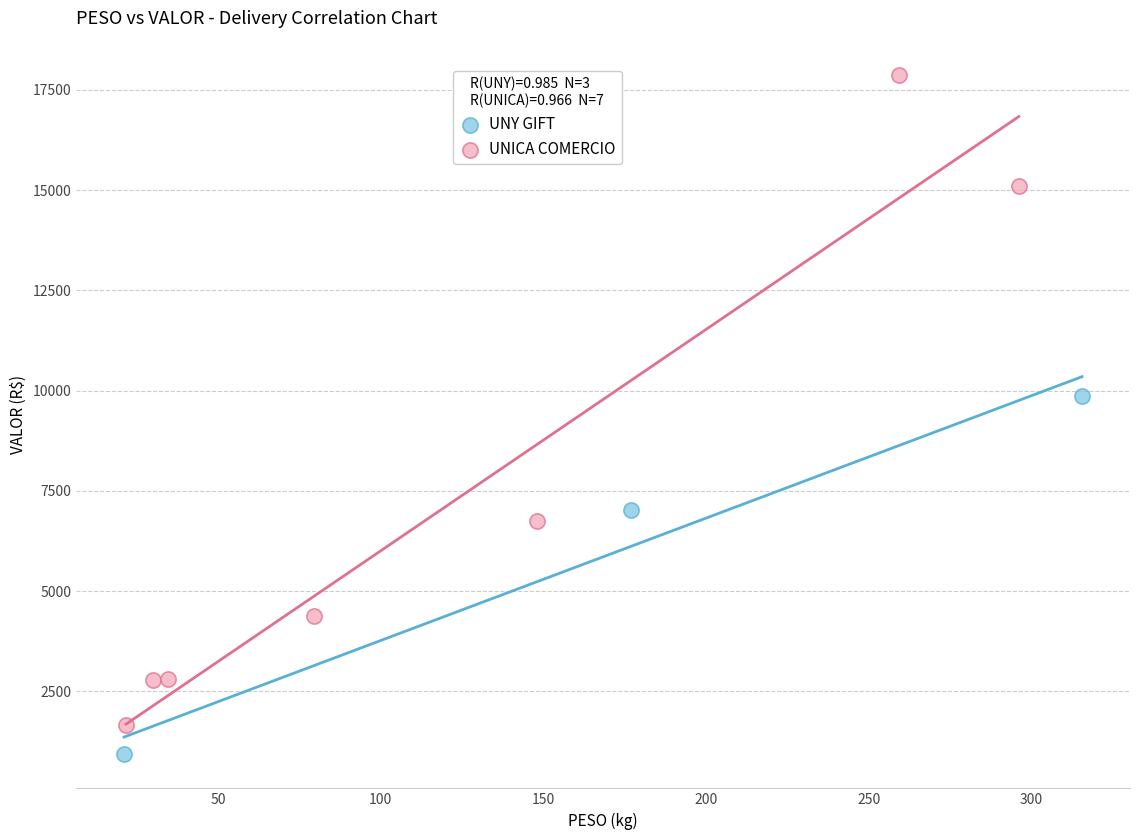

Which series contains the highest Y value?

UNICA COMERCIO